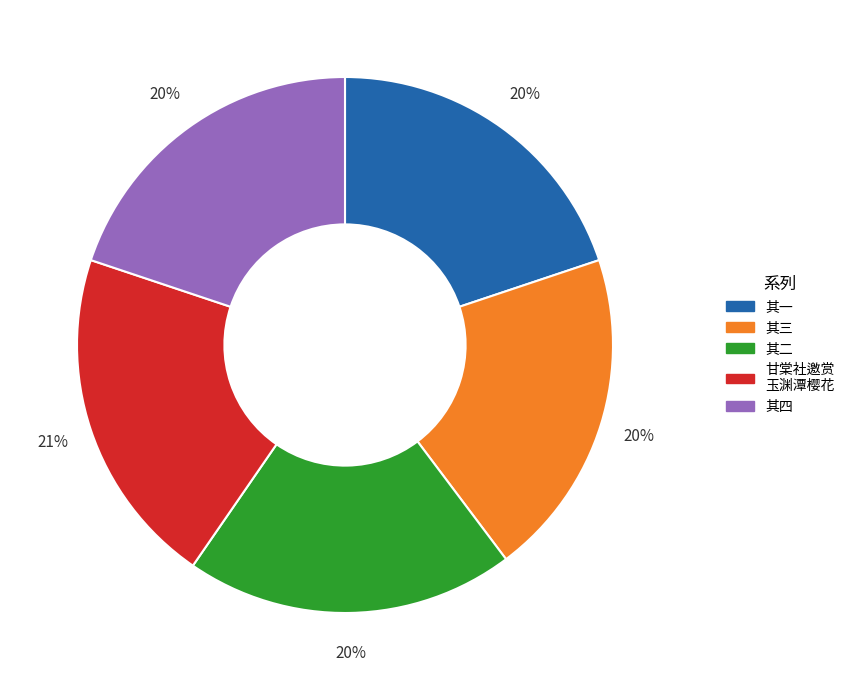

How many slices are in this pie chart?

5